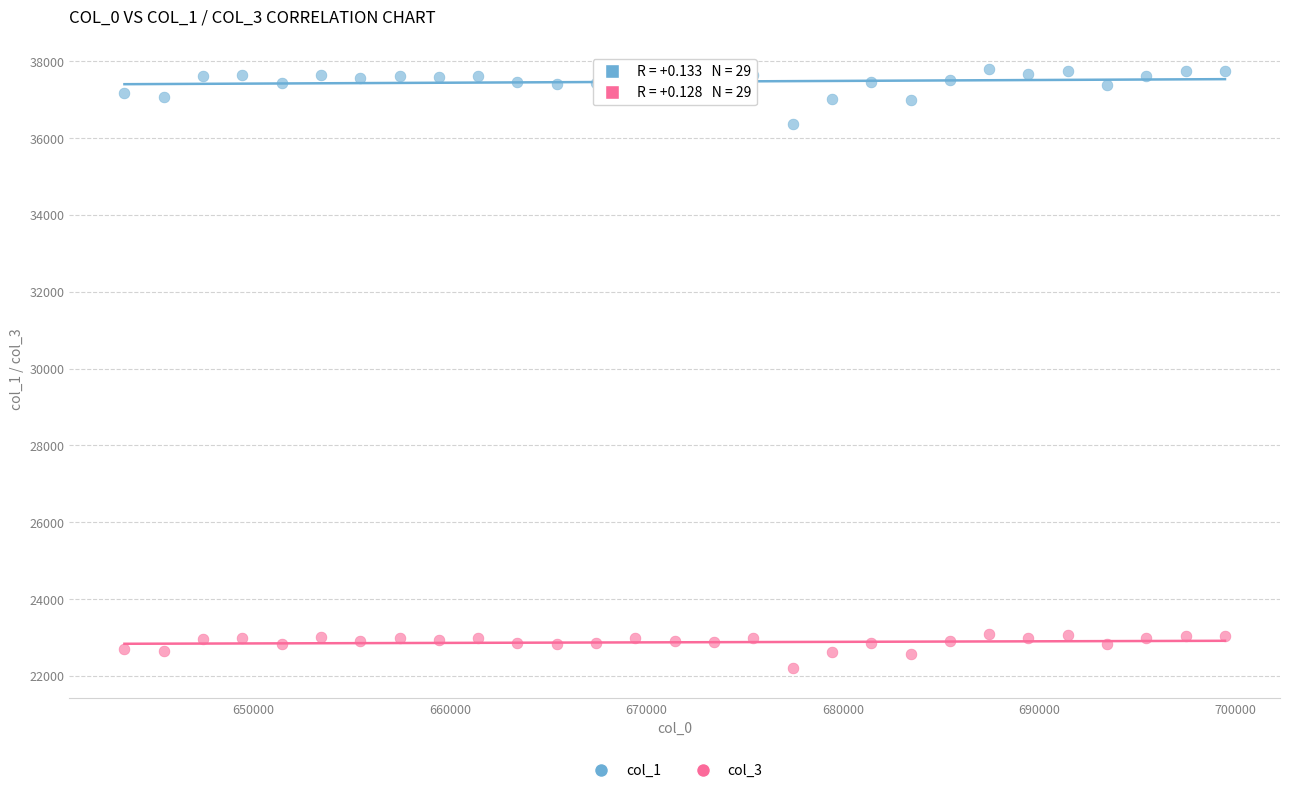

Across all series, what Y value is closest to 29998?

36376